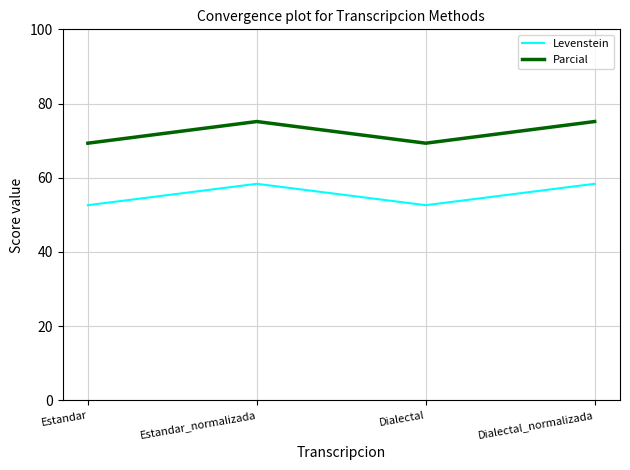

True or false: Levenstein and Parcial cross at least once.

False